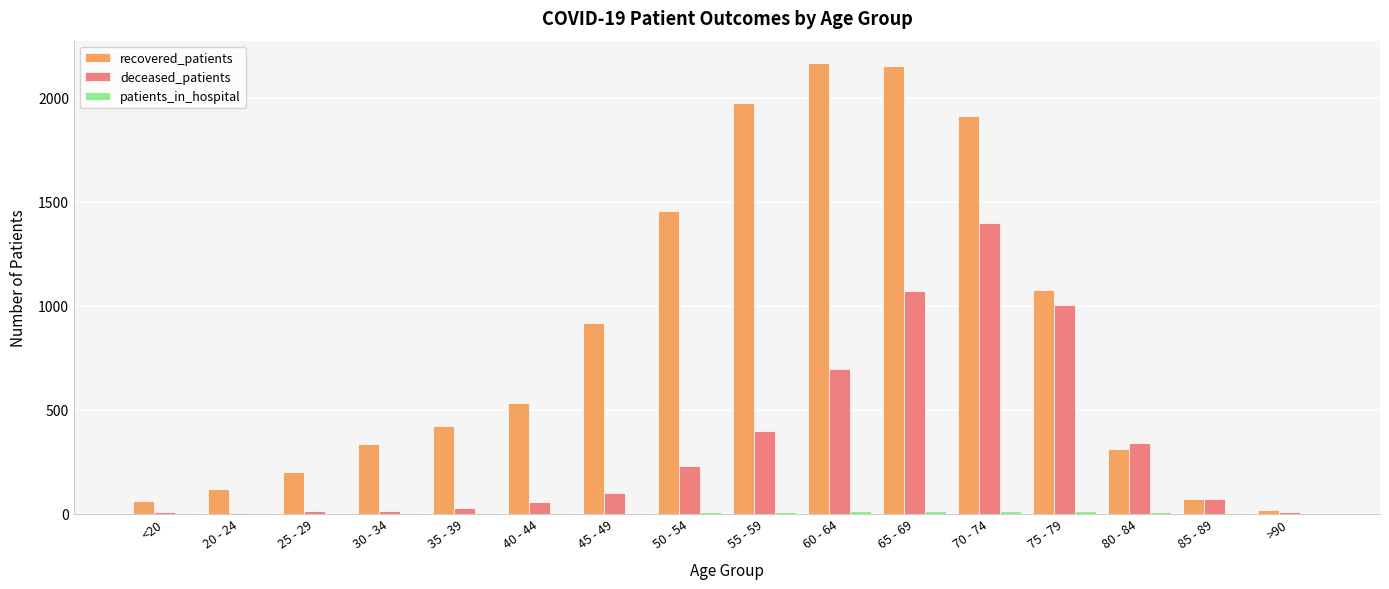

Which series has the largest total across all categories?

recovered_patients